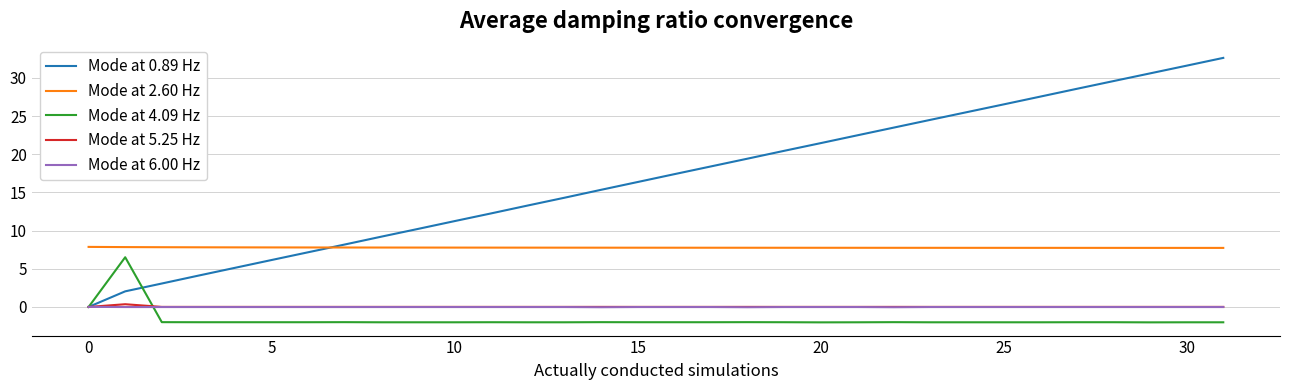

What is the lowest value of the Mode at 2.60 Hz series?

7.7